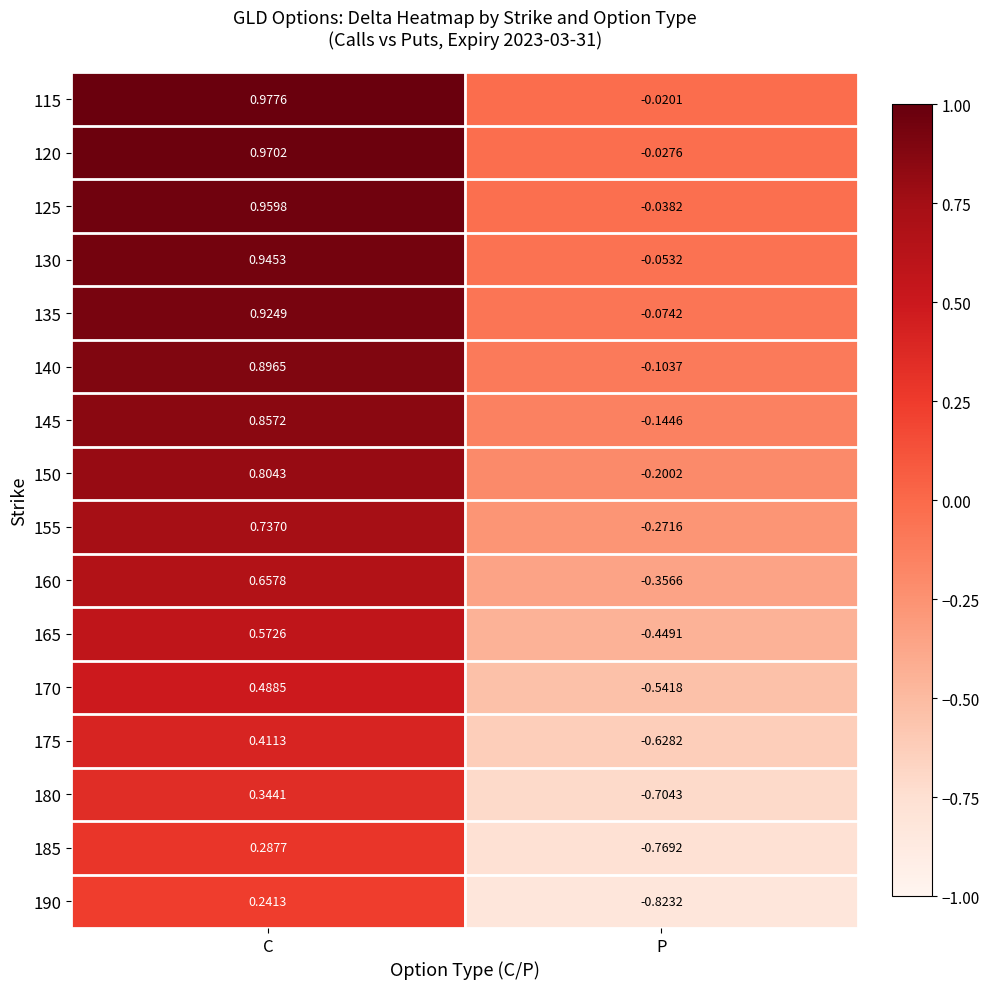

Which category has the lowest value across all series?

P